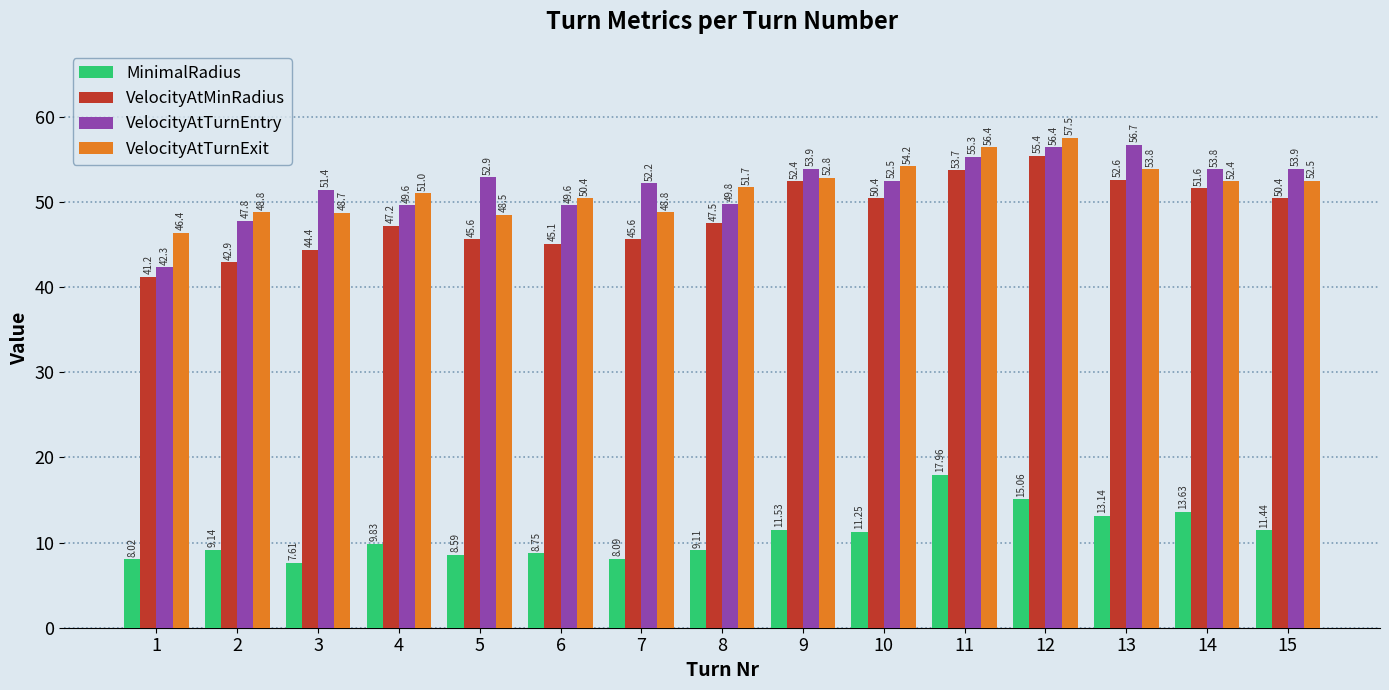

At which label does MinimalRadius first exceed 9?

2